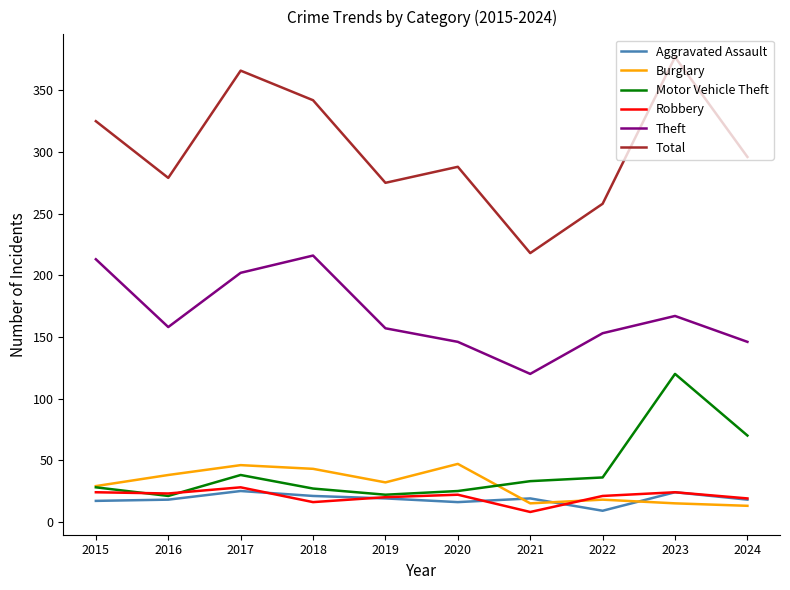

Is it true that Aggravated Assault equals 43 at 2017?

False